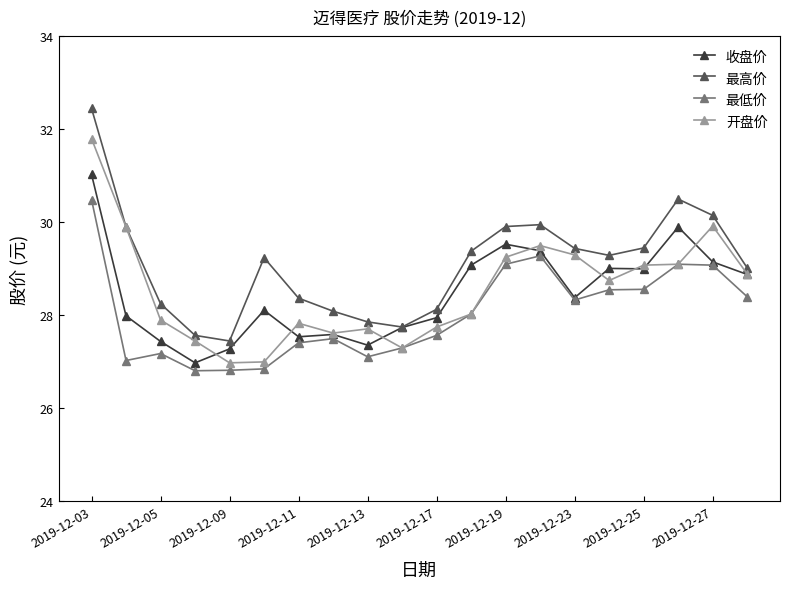

What is the value of the 最低价 point at the 1st from the left?

30.5